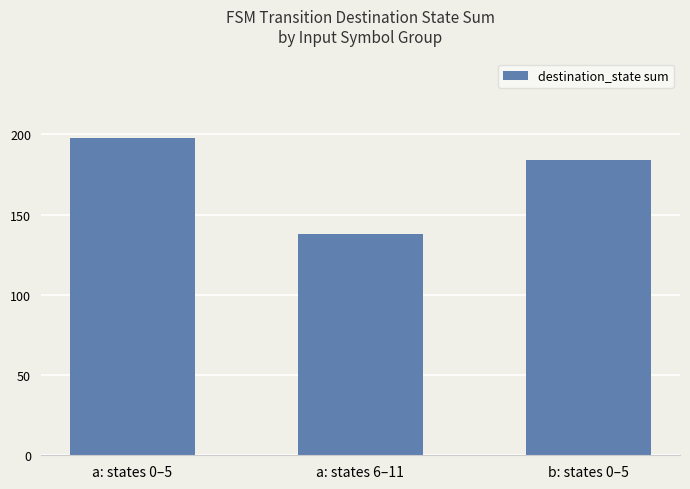

What is the sum of all values?

520